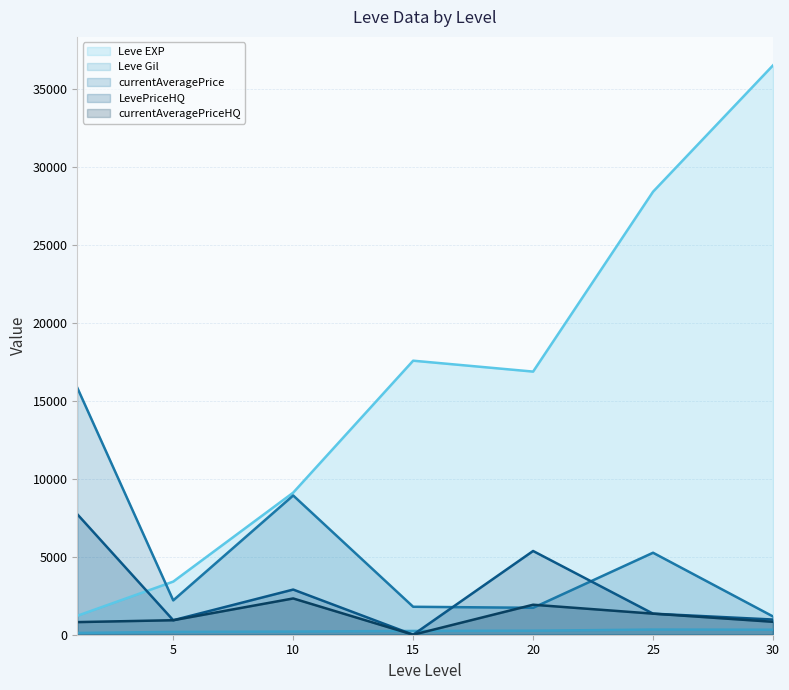

What is the maximum value shown in the chart?

36492.5